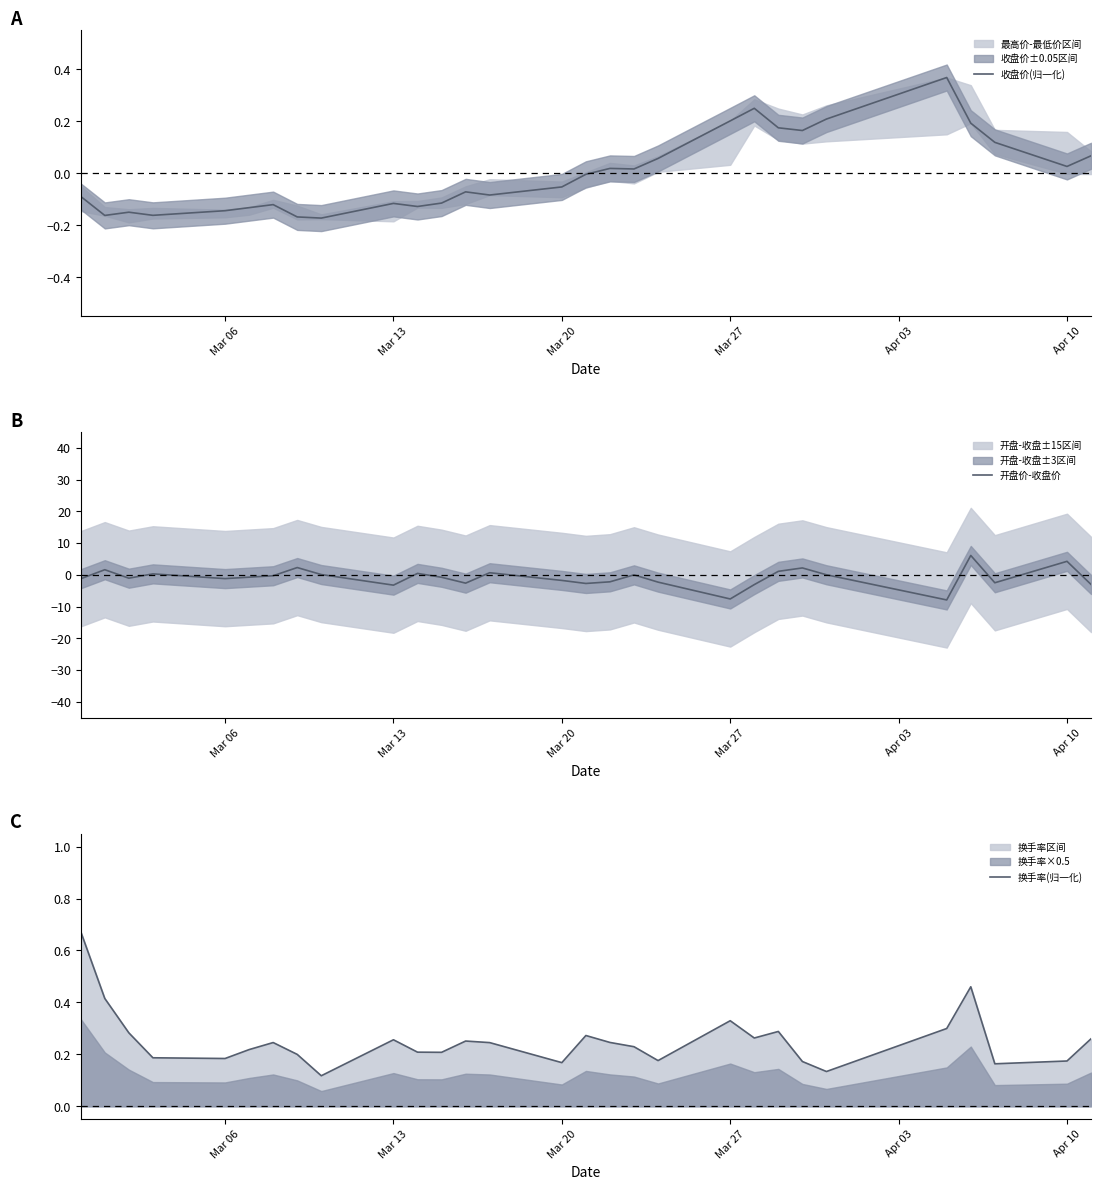

What is the highest value of the 开盘价-收盘价 series?

6.1